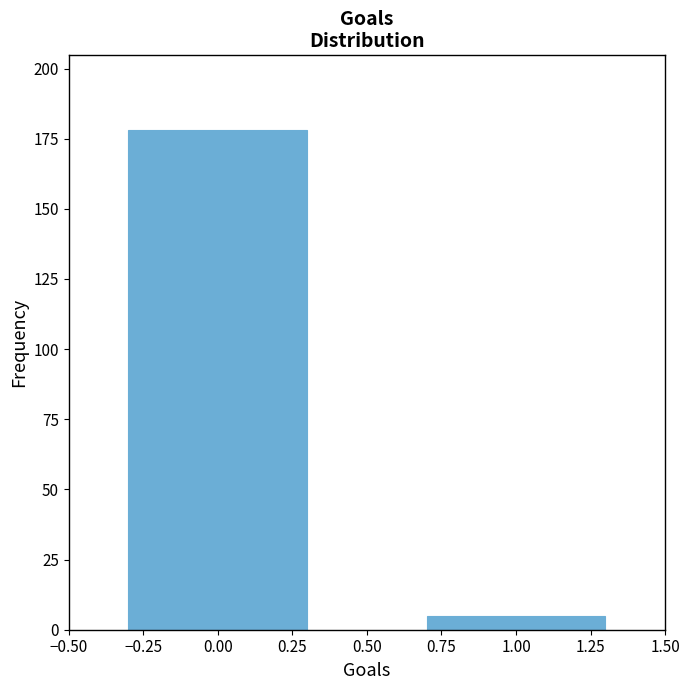

Reading left to right, extract all data points from this chart.

178	5